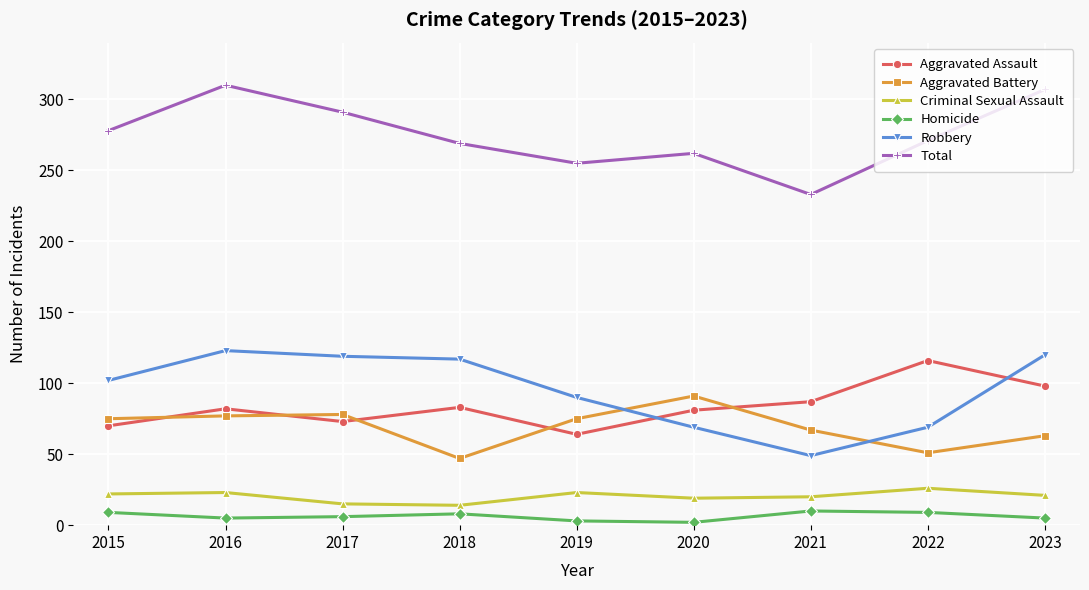

Count the number of categories in the chart.

9